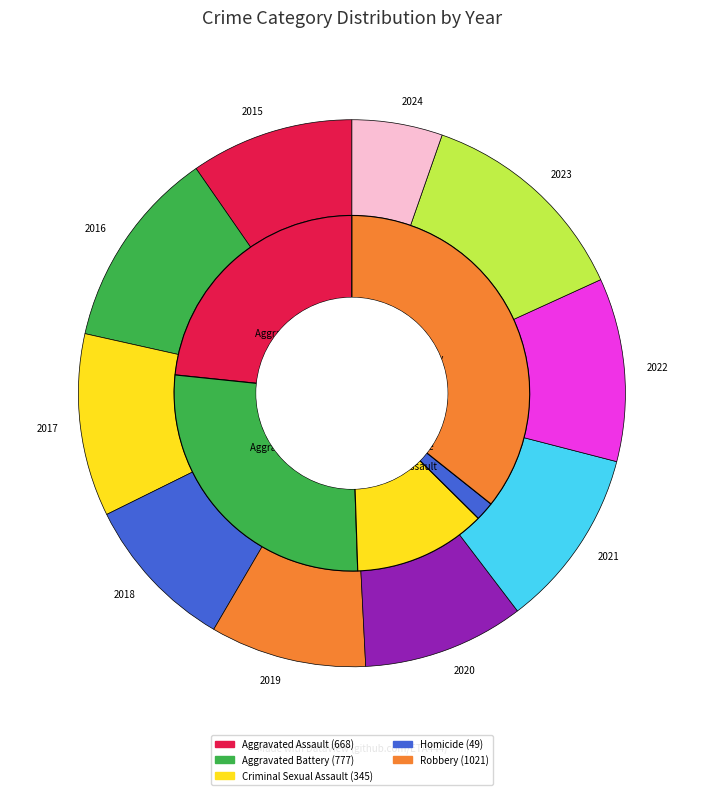

Rank the categories by Criminal Sexual Assault value from highest to lowest.

2017, 2018, 2022, 2023, 2019, 2021, 2015, 2016, 2020, 2024